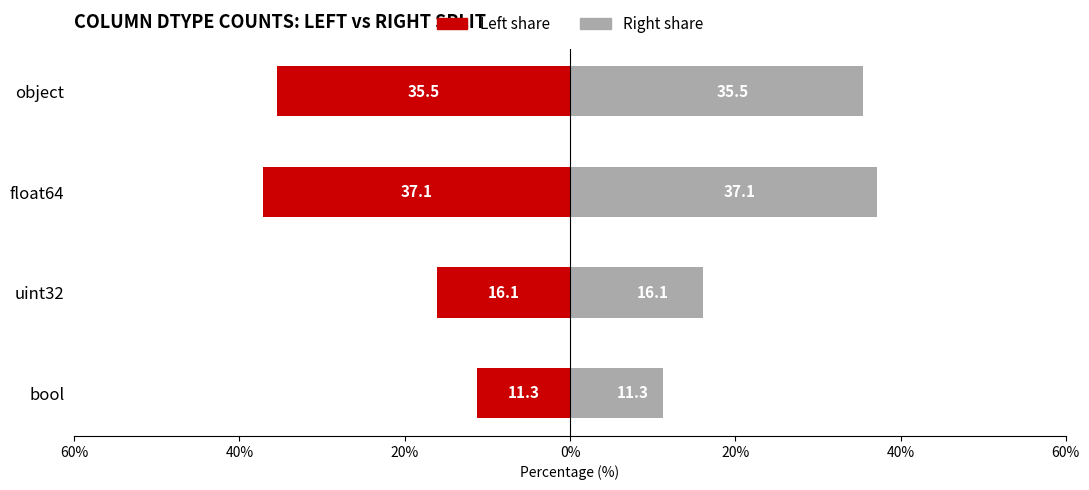

What is the difference between the maximum and minimum values in the Count (right) series?

25.8